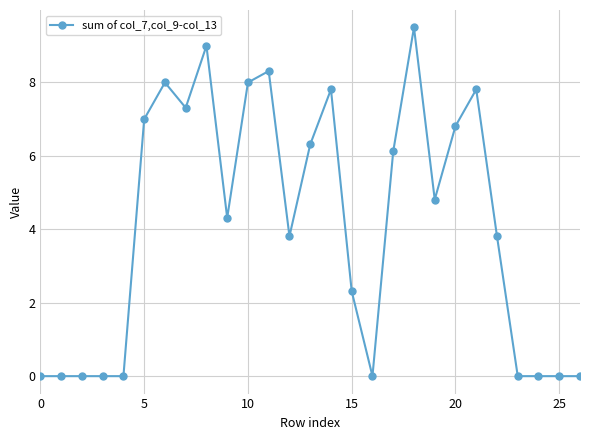

What is the average value?

4.1